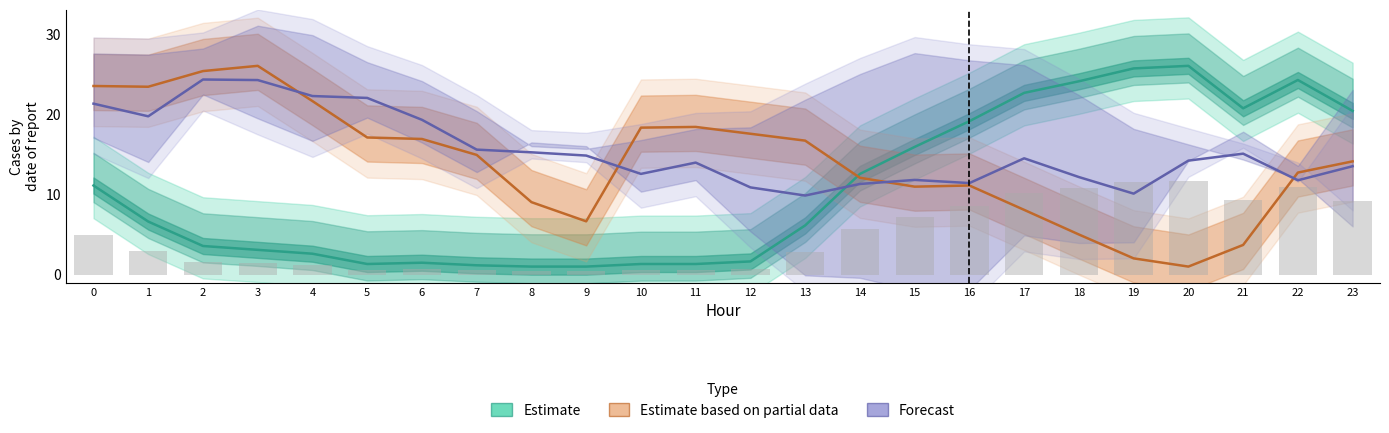

The value of Estimate based on partial data at 0 is 41.4. True or false?

False